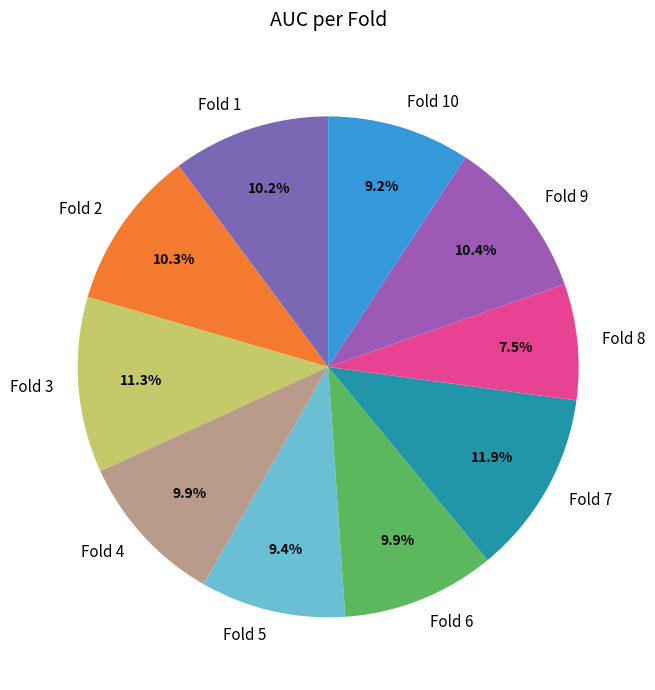

Which category has the biggest portion of the pie?

Fold 7